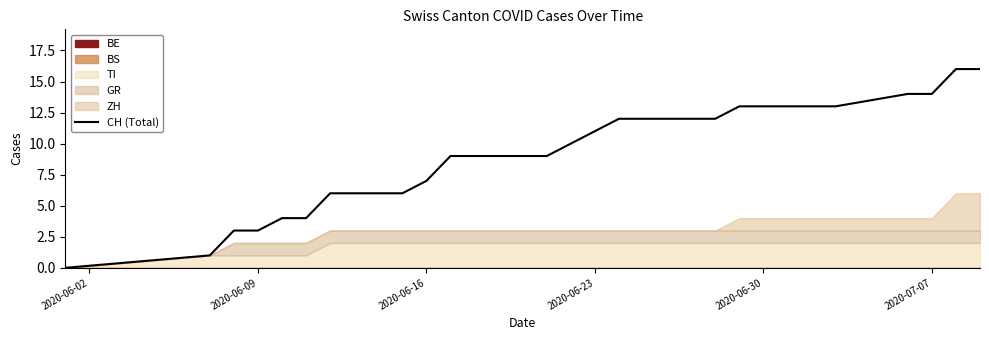

Reading right to left, what are all the values shown in this chart?

16	16	14	14	13	13	13	13	13	12	12	12	12	12	11	10	9	9	9	9	9	7	6	6	6	6	4	4	3	3	1	0